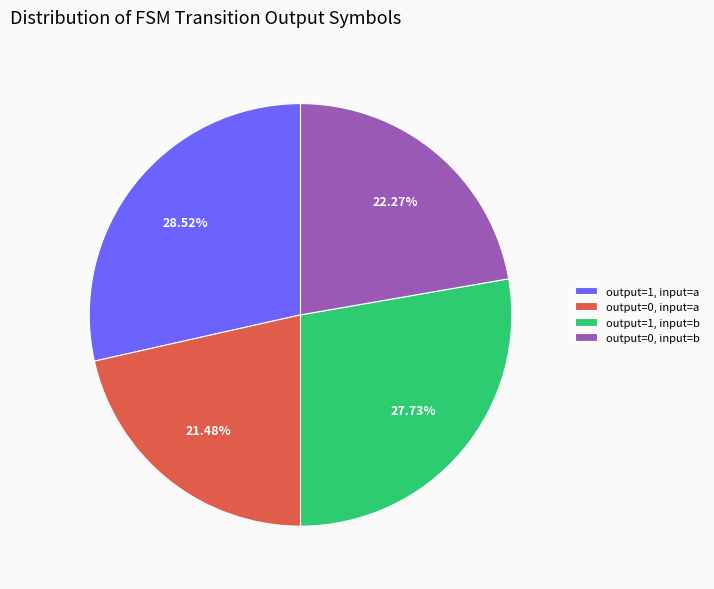

How many segments does this pie chart have?

4